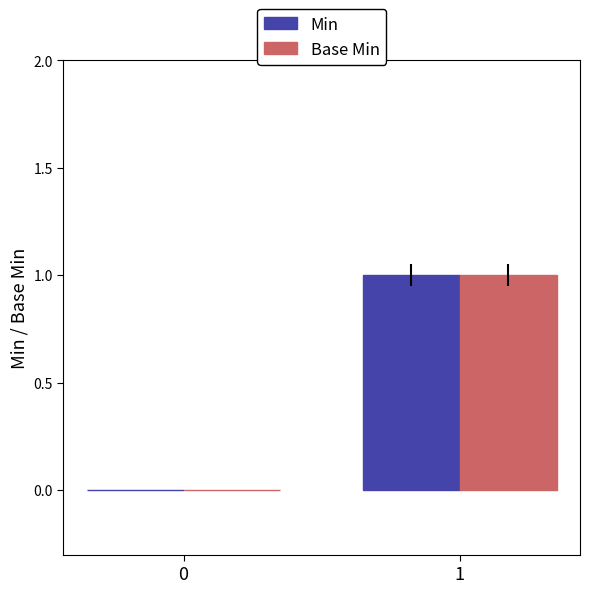

Are the bars horizontal?

No